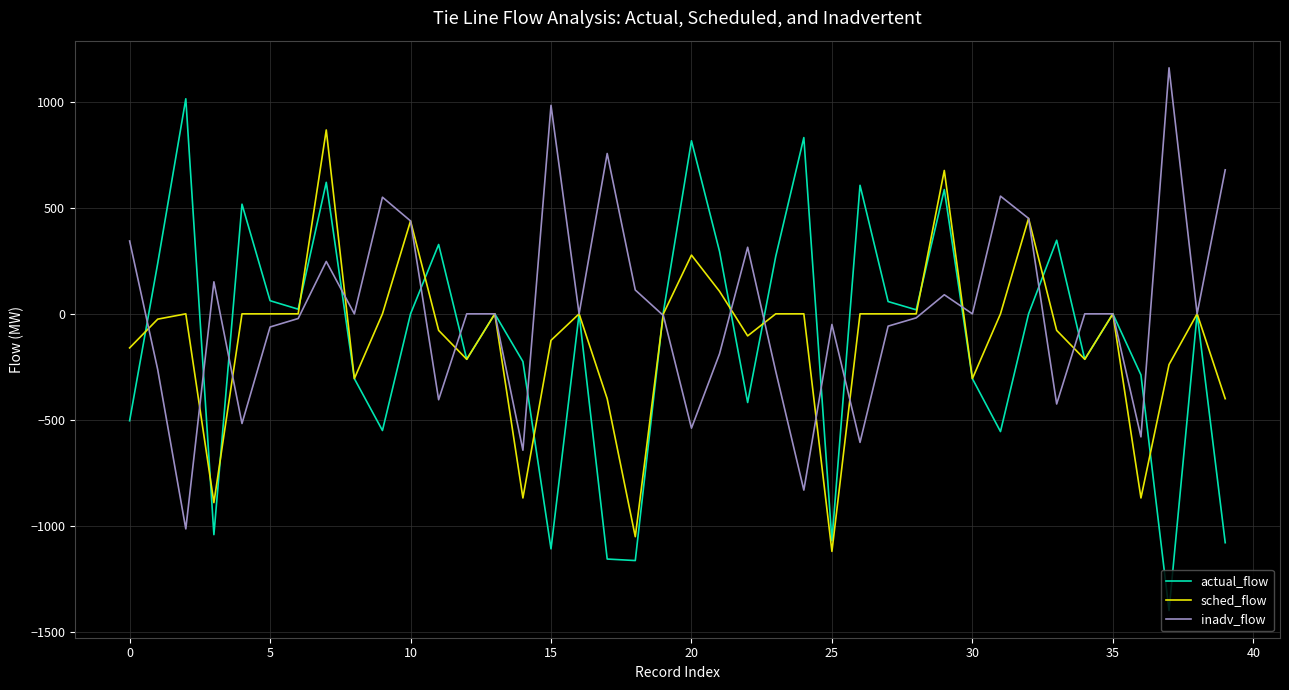

What is the maximum value for inadv_flow?

1160.0